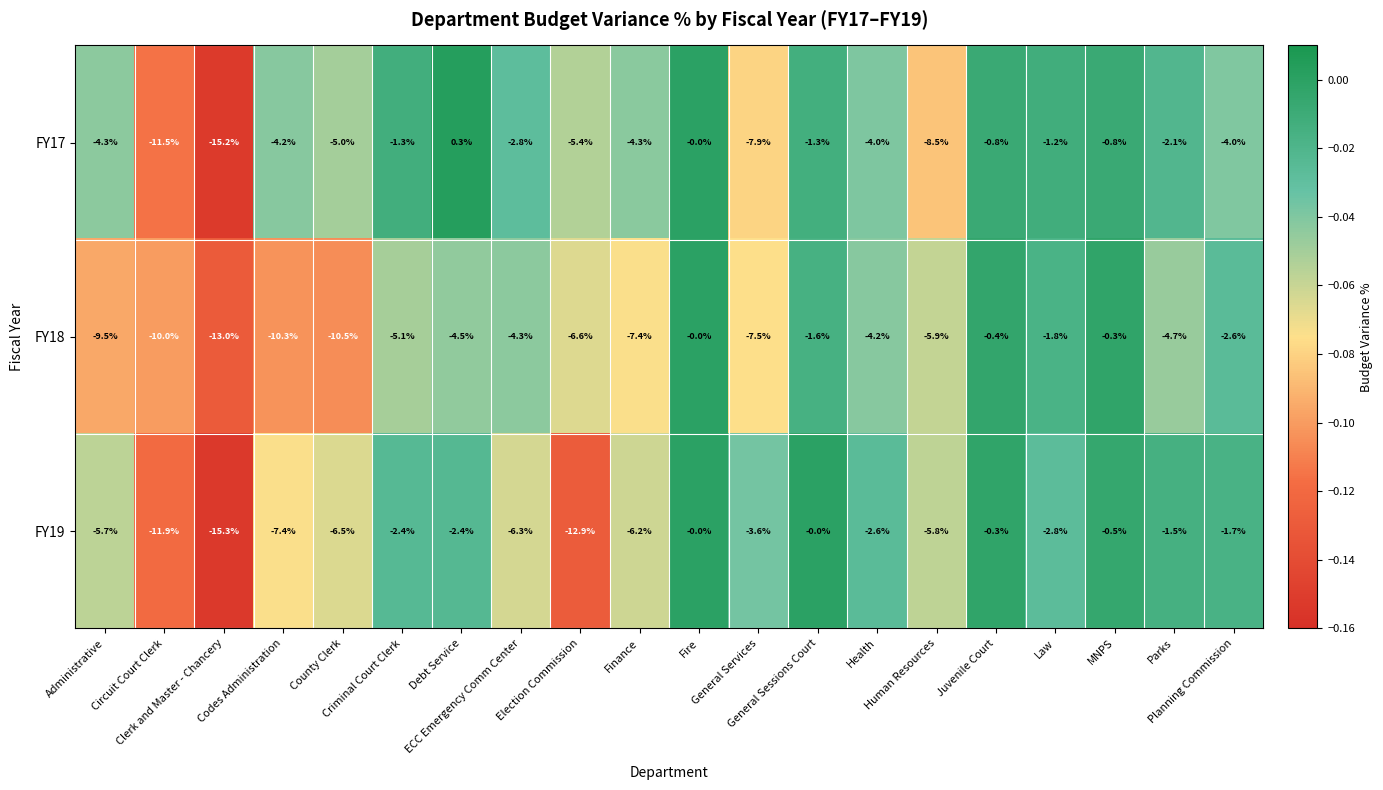

List the series in order of their overall mean, lowest first.

FY18, FY19, FY17